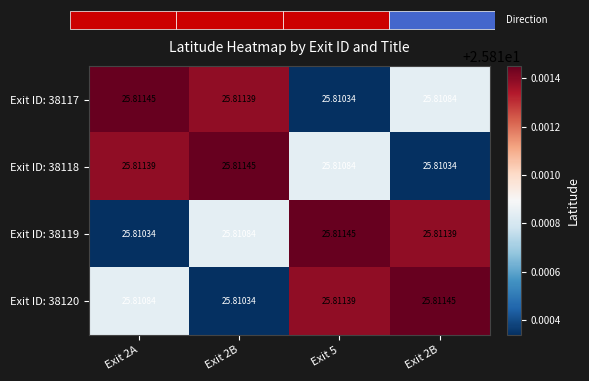

Rank the series by their maximum value, from highest to lowest.

Exit ID: 38117, Exit ID: 38118, Exit ID: 38119, Exit ID: 38120